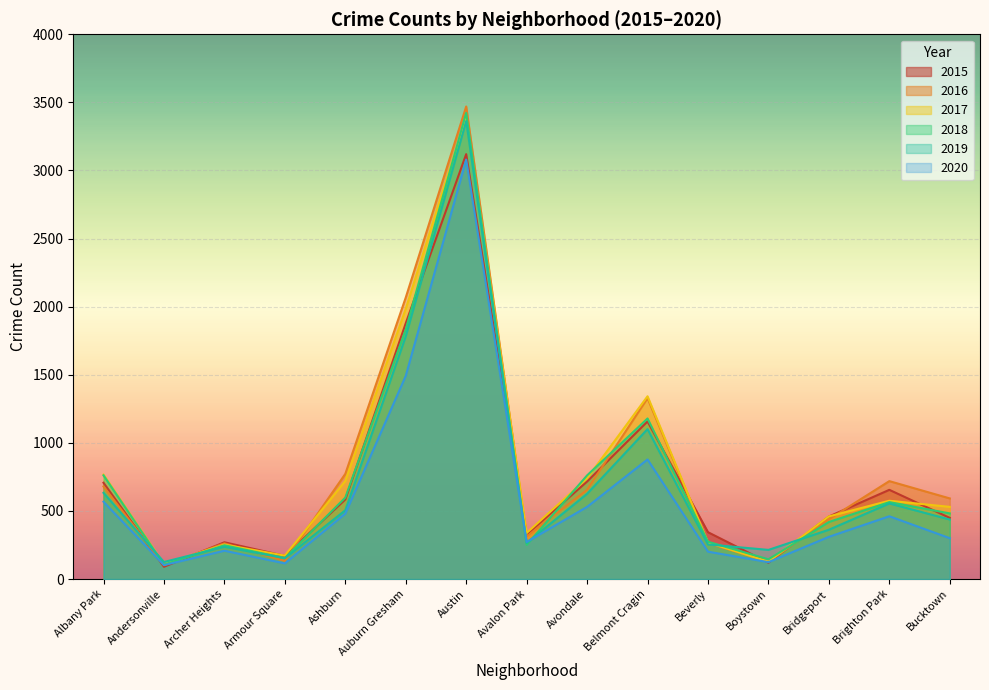

Read the 2019 value at Belmont Cragin, to the nearest 100.

1100